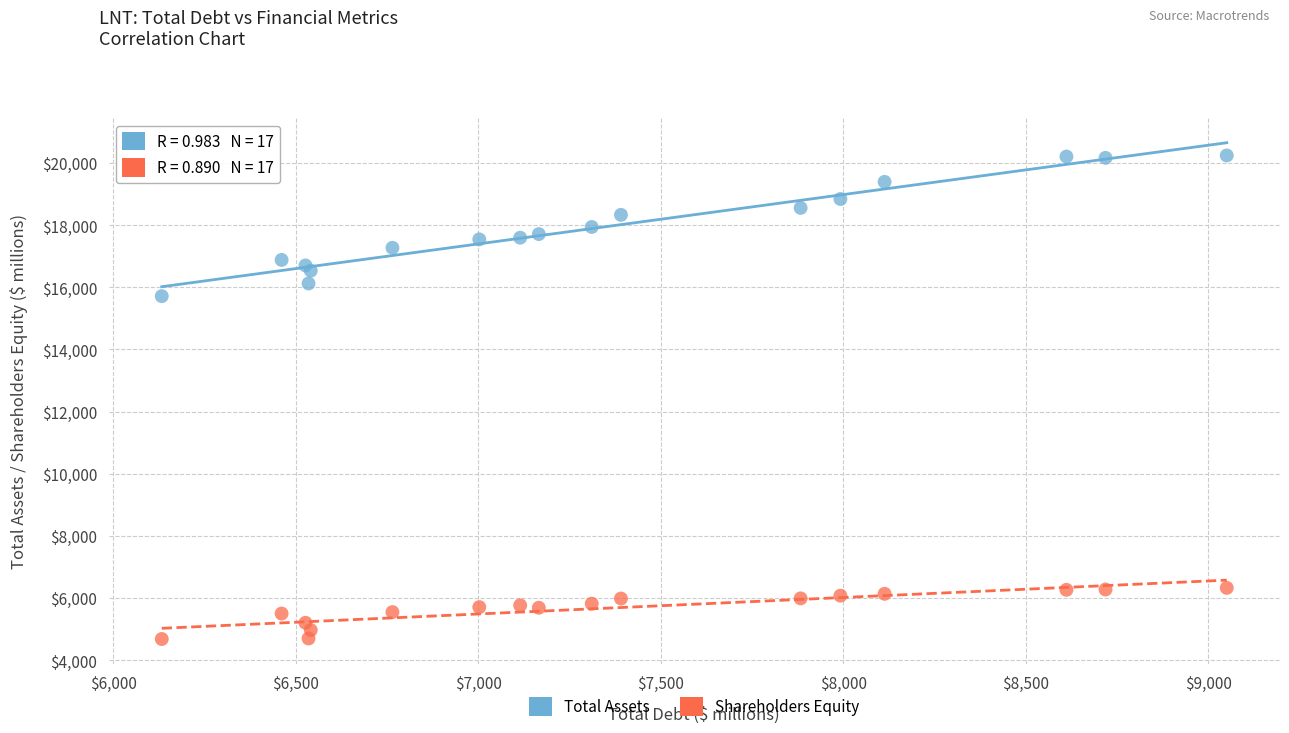

Which series has the widest spread of Y values?

Total Assets